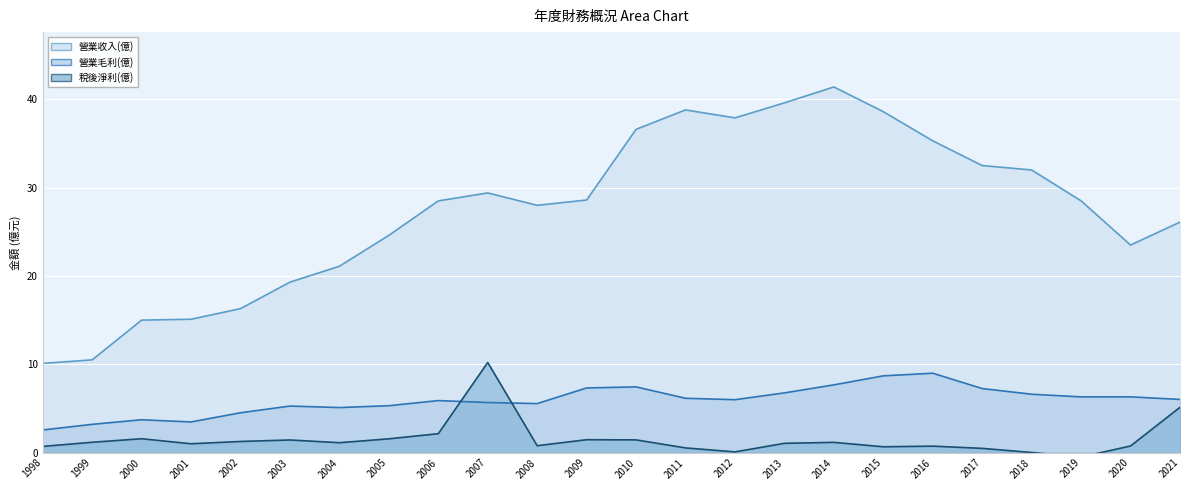

True or false: 稅後淨利(億) and 營業收入(億) cross at least once.

False